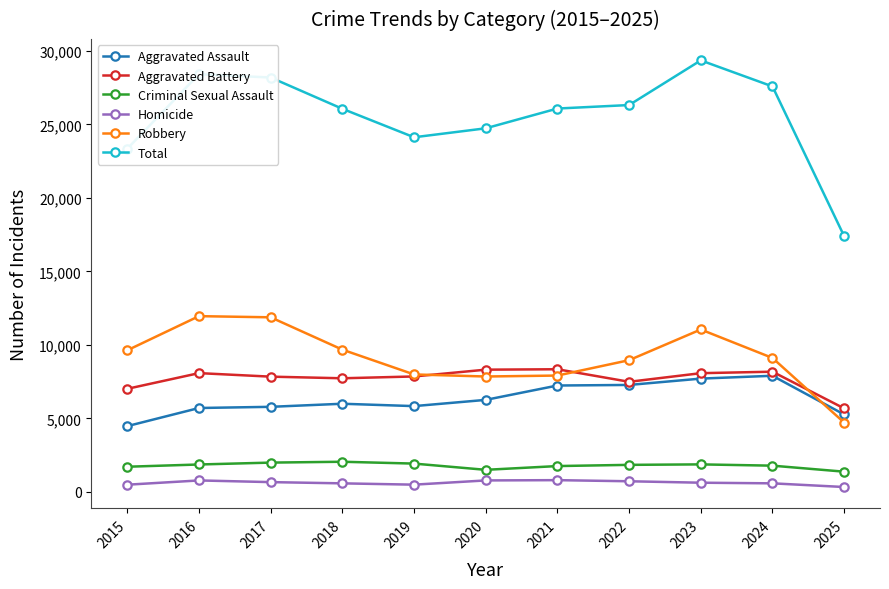

Which series has the largest range (max minus min)?

Total